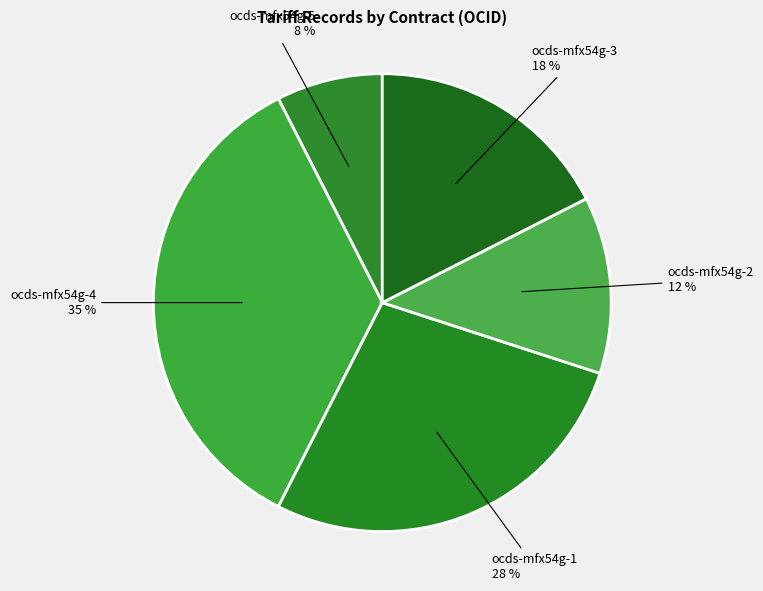

Does any single category account for the majority?

No